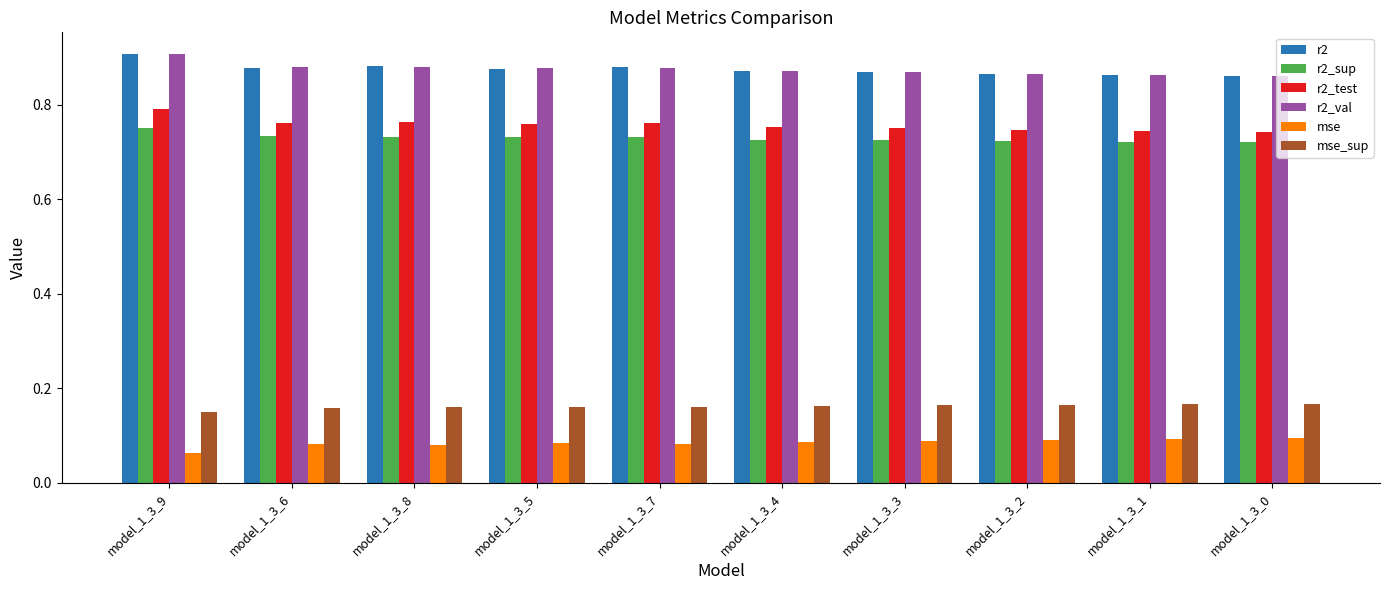

What is the label of the 3rd bar from the left?

model_1_3_8